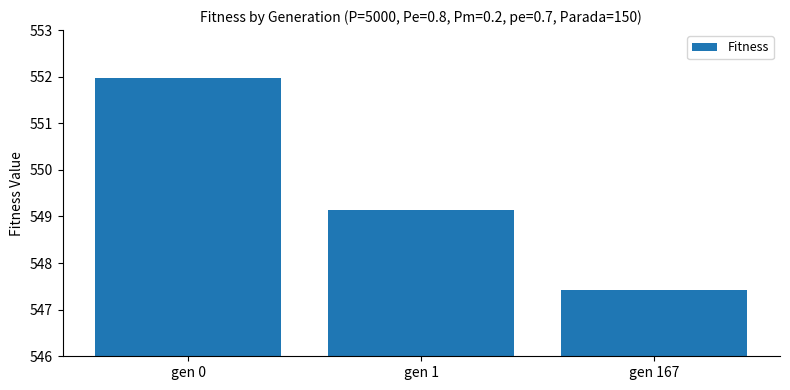

Are the bars horizontal?

No